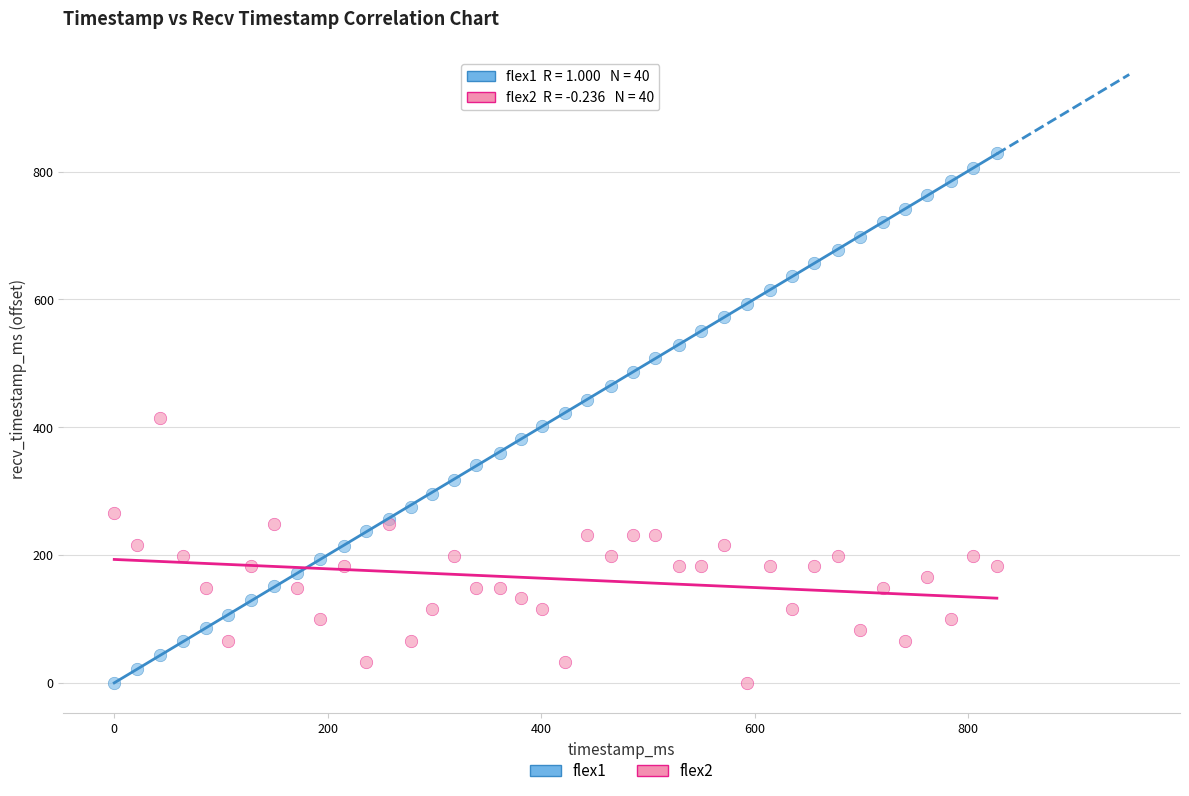

Which series contains the highest Y value?

flex1